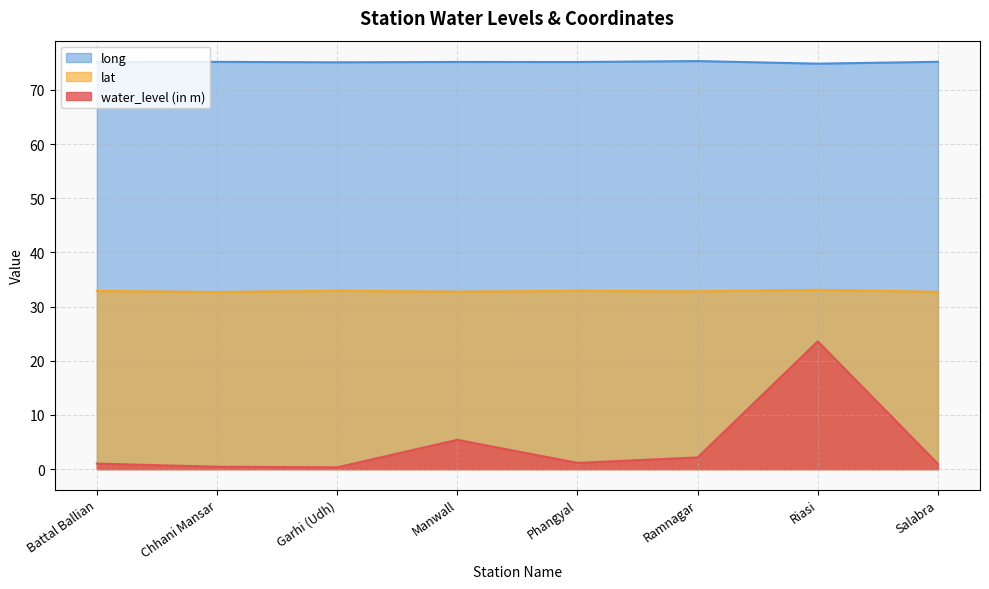

At Riasi, list the series in order from smallest to largest.

water_level (in m), lat, long